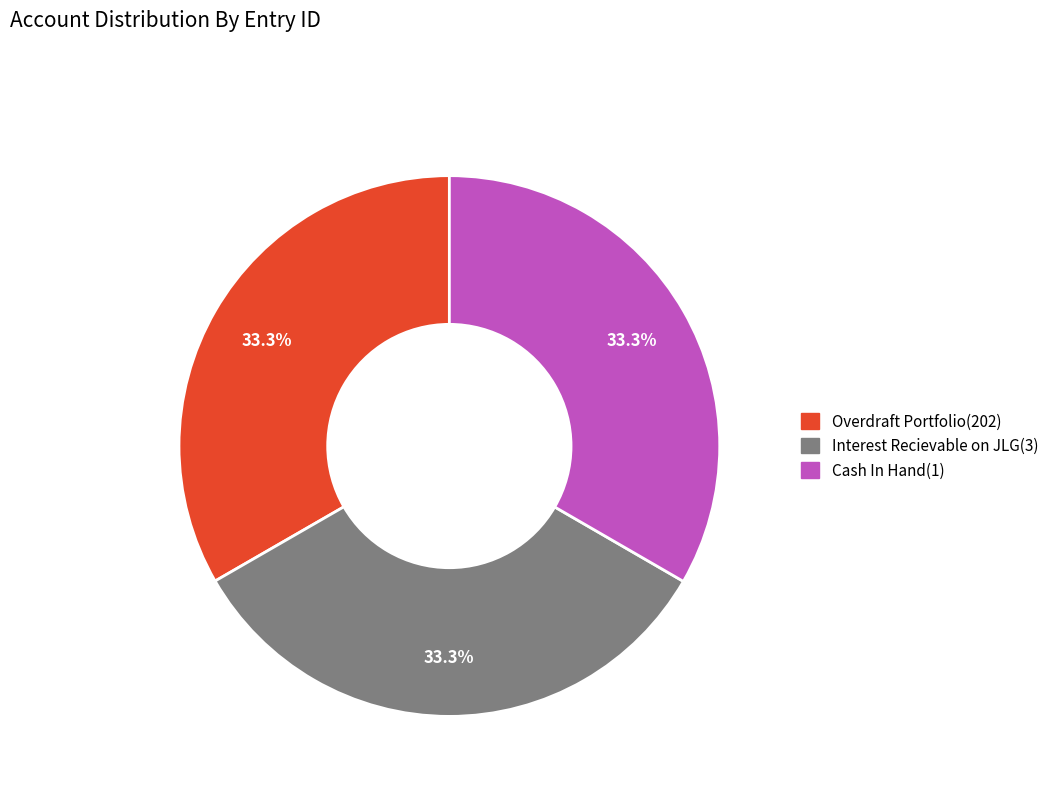

What percentage is the Cash In Hand(1) slice, to the nearest percent?

33%